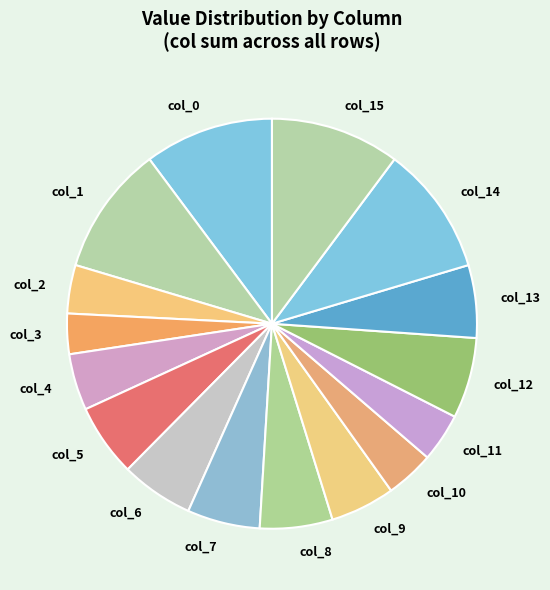

Is it true that col_2 is 4% of the pie?

True